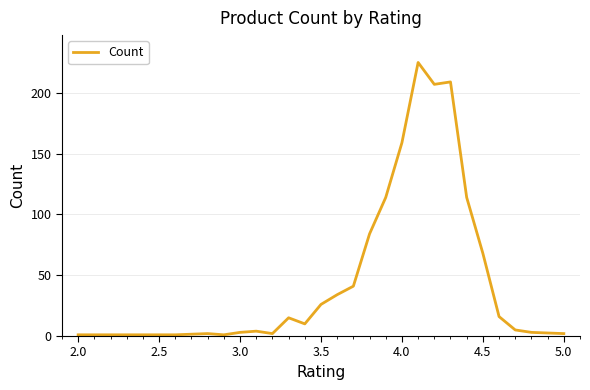

What is the difference between the maximum and minimum values?

224